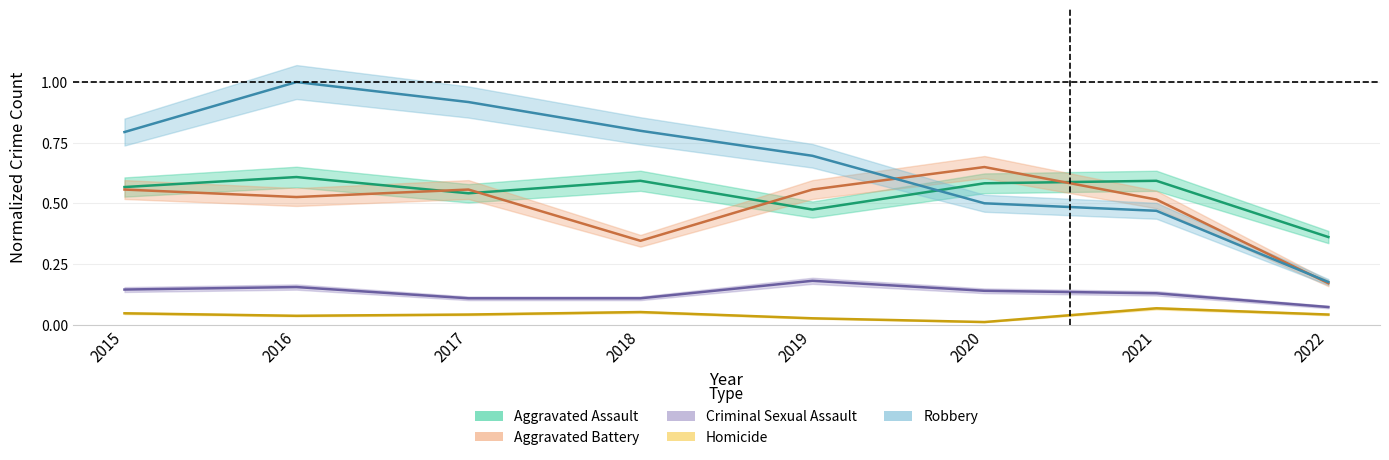

What is the spread (max minus min) of values at 2022?

0.3